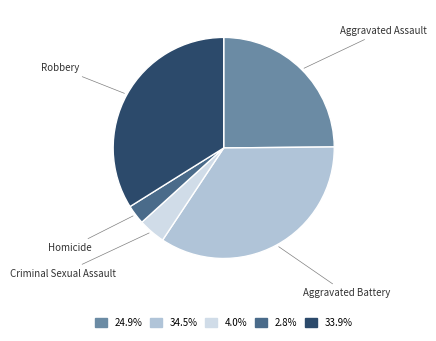

How many segments does this pie chart have?

5